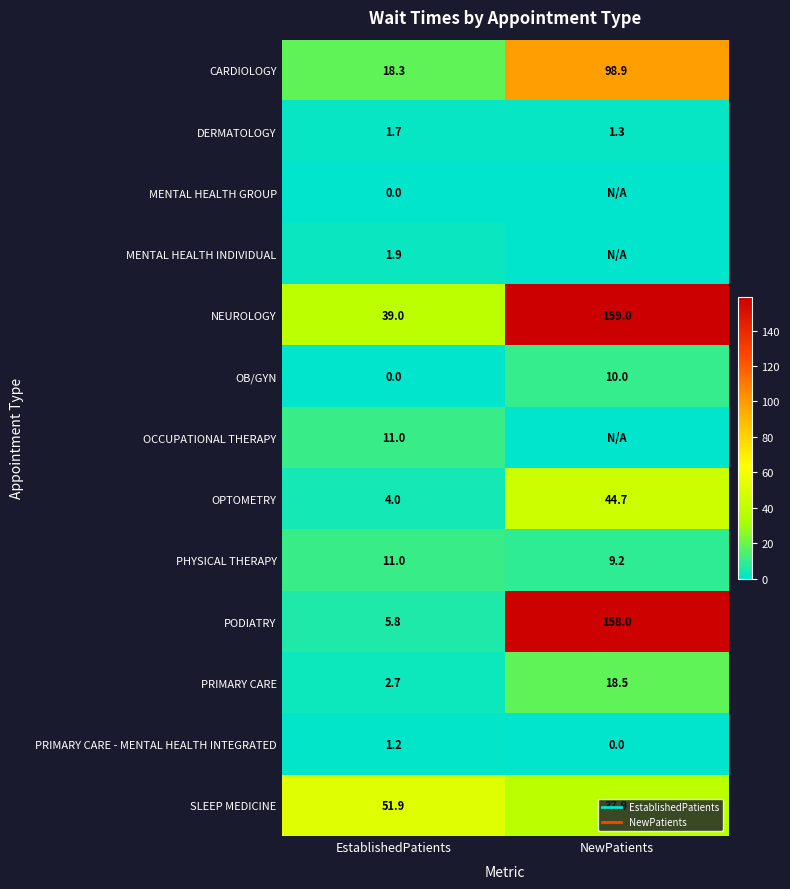

Count the PHYSICAL THERAPY values in the range 9 to 11.

2